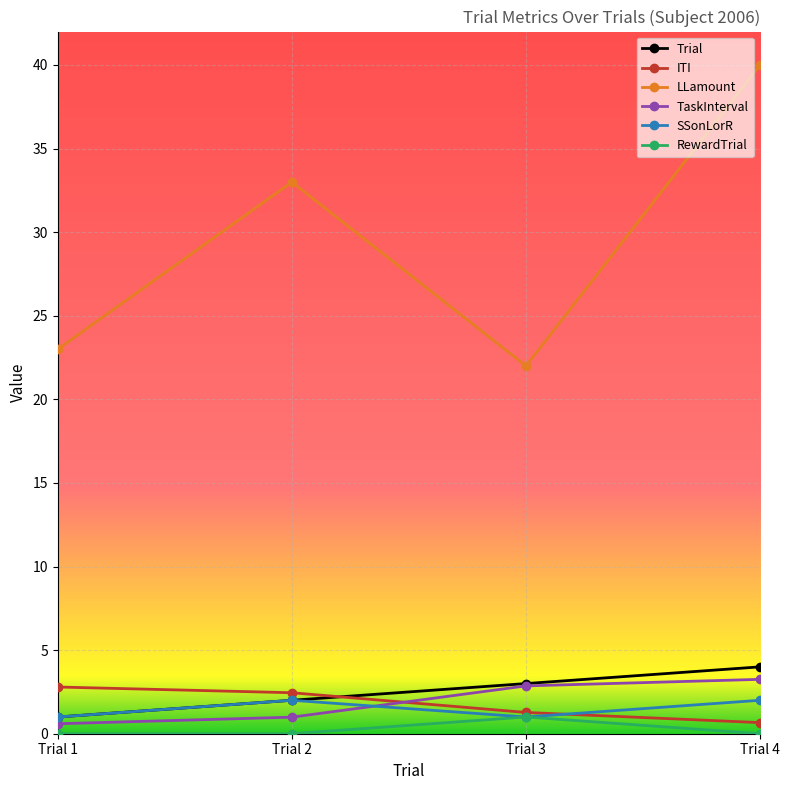

At which label is LLamount closest to 31?

Trial 2